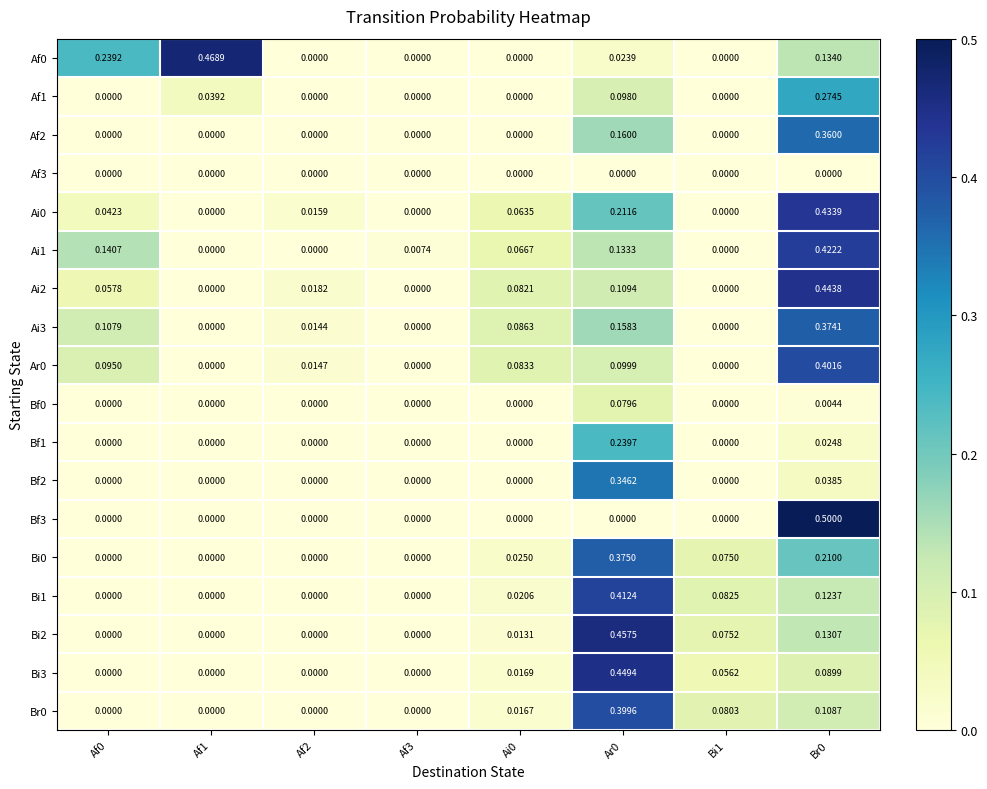

Between Af2 and Bi1, which series saw the biggest shift?

Bi1